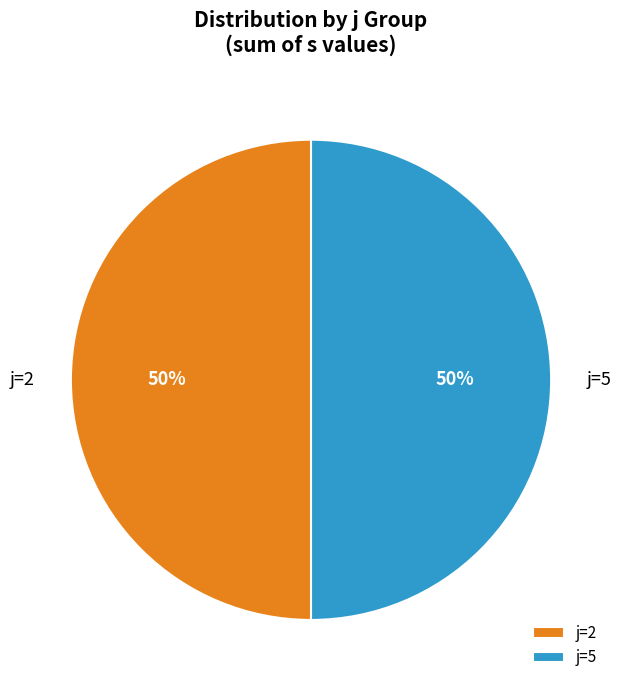

To the nearest percent, what is the average slice percentage?

50%